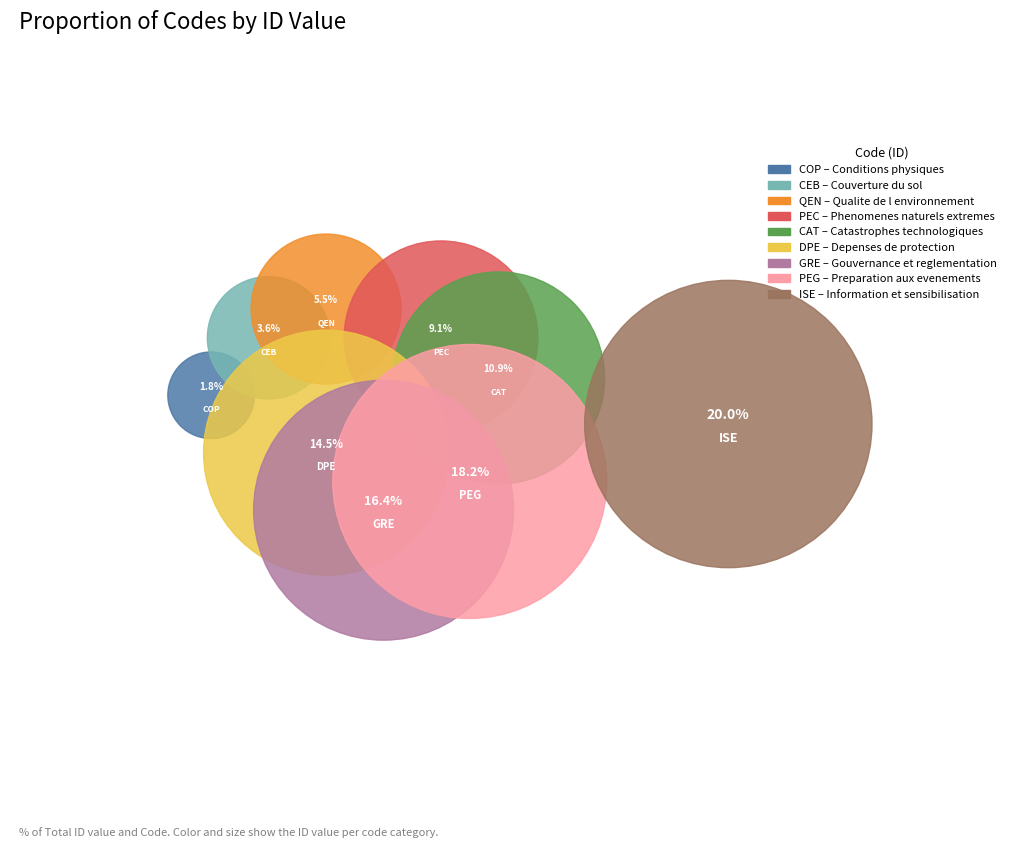

Which slice is the smallest?

COP